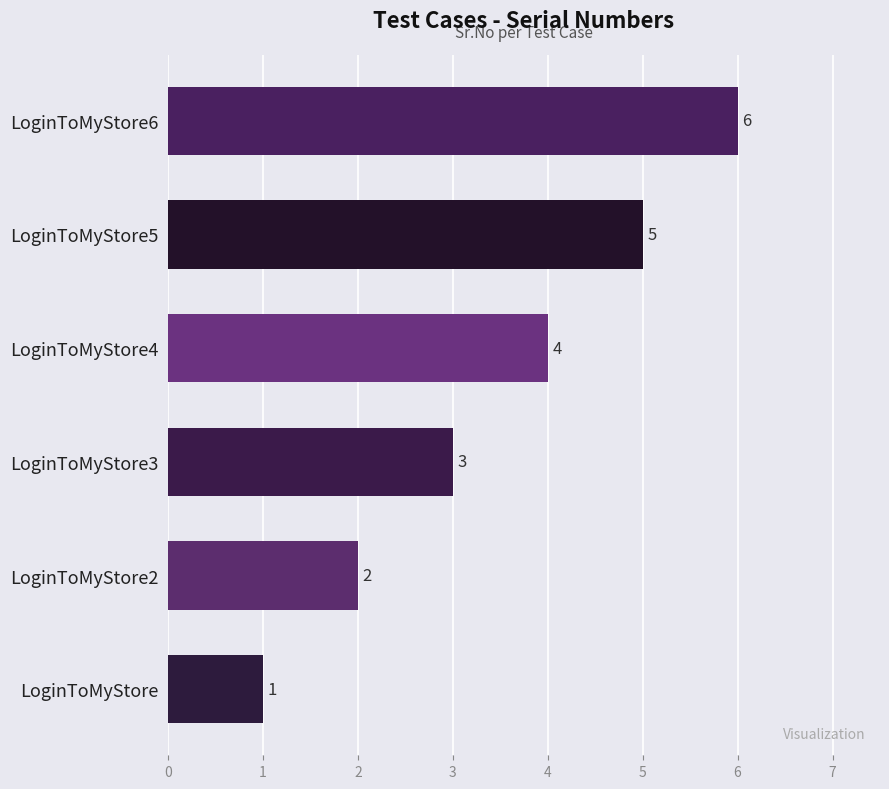

Count the number of categories in the chart.

6